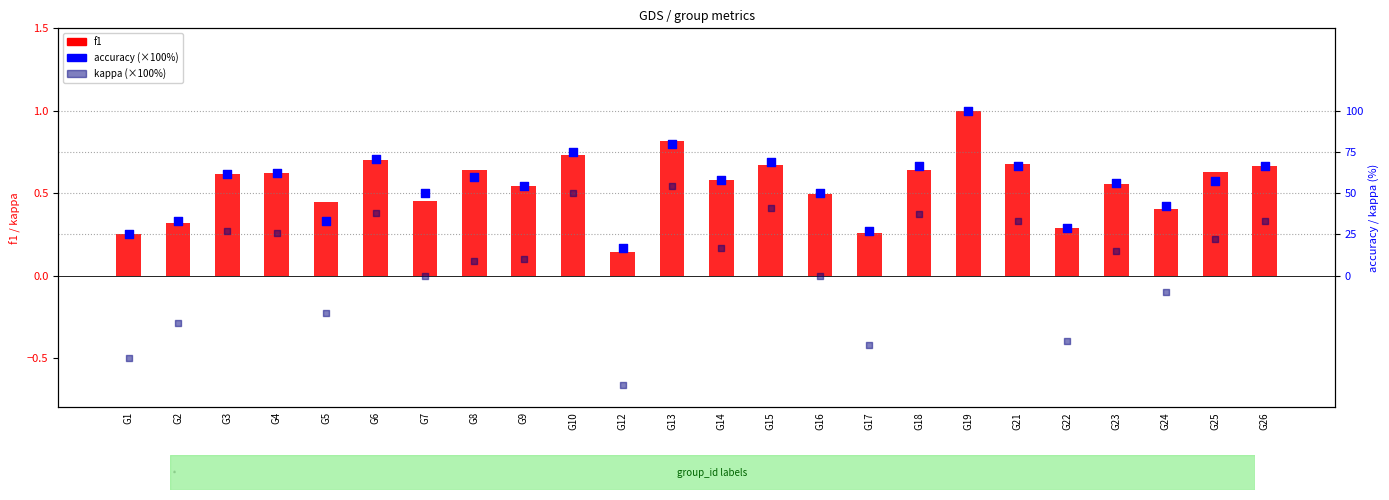

What is the total value across all series at G18?

104.5